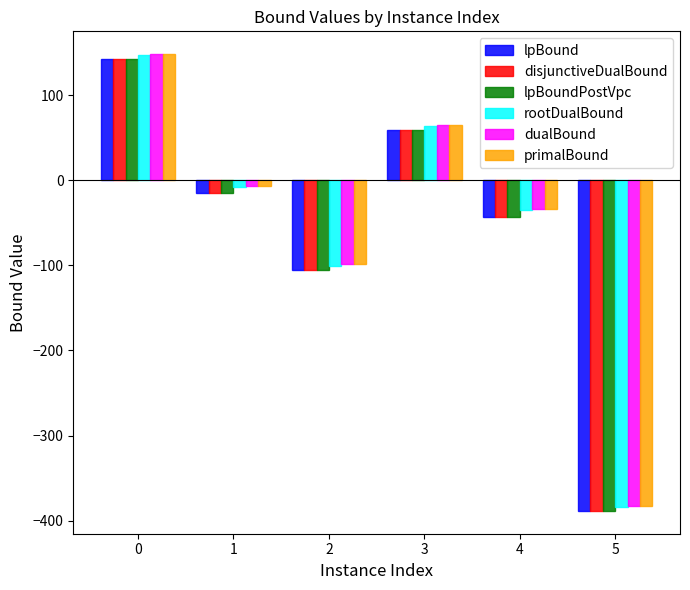

The value of lpBoundPostVpc at 4 is -71.3. True or false?

False